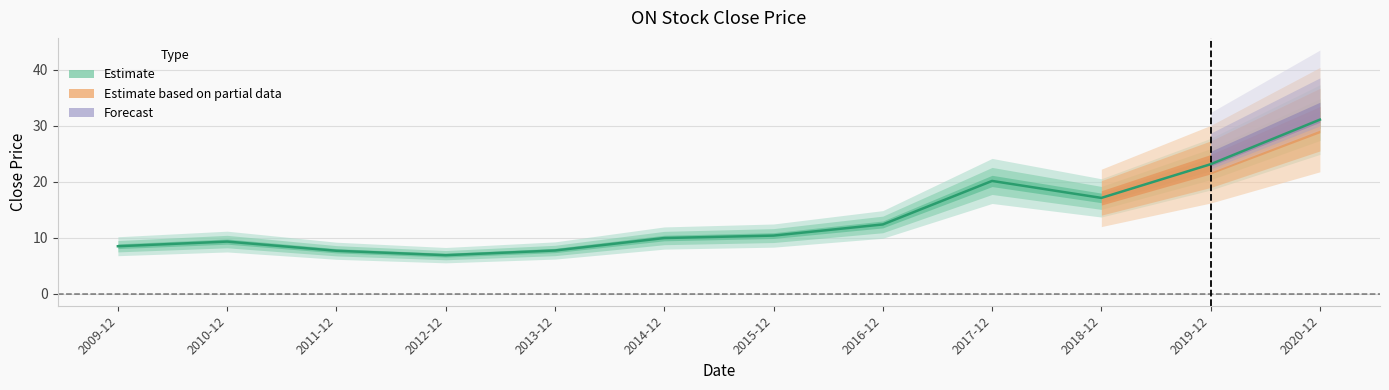

At which label is the value closest to 18?

2018-12